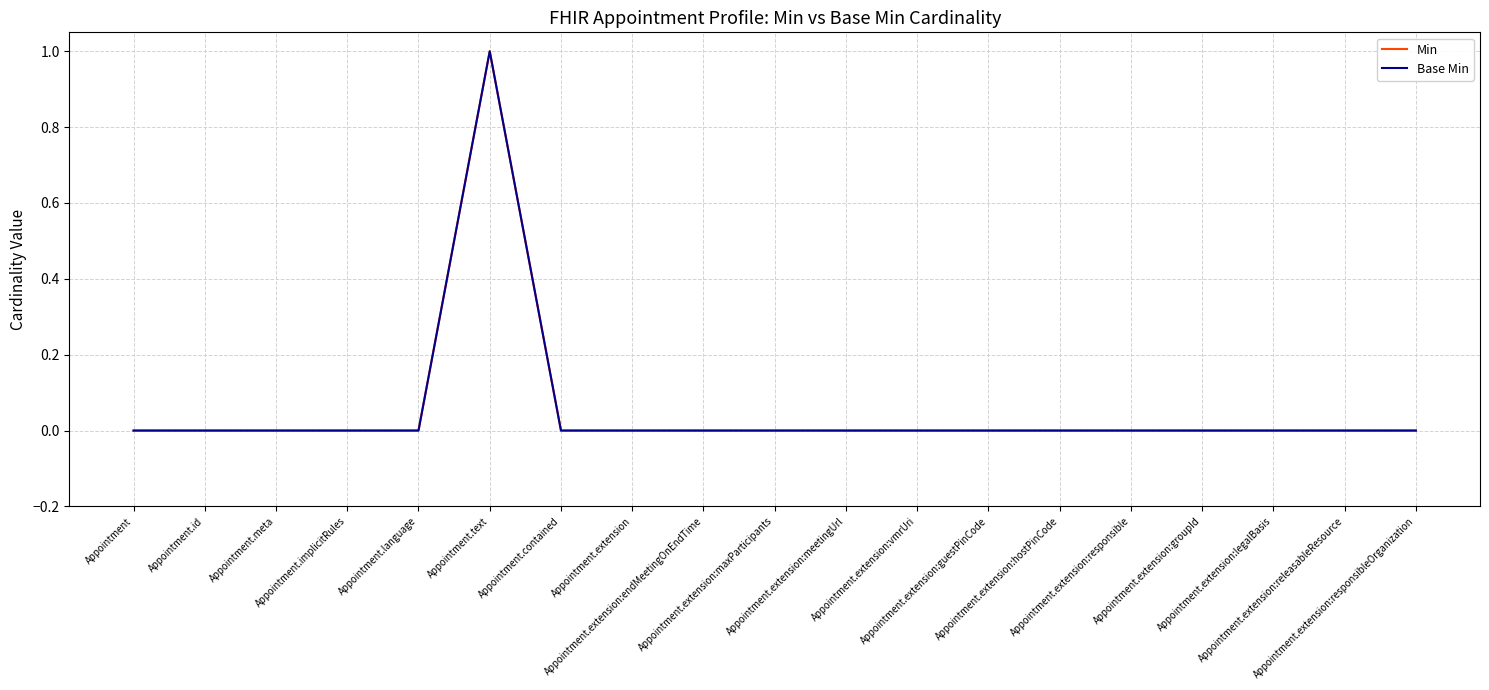

Does the chart display data point markers on the line(s)?

No